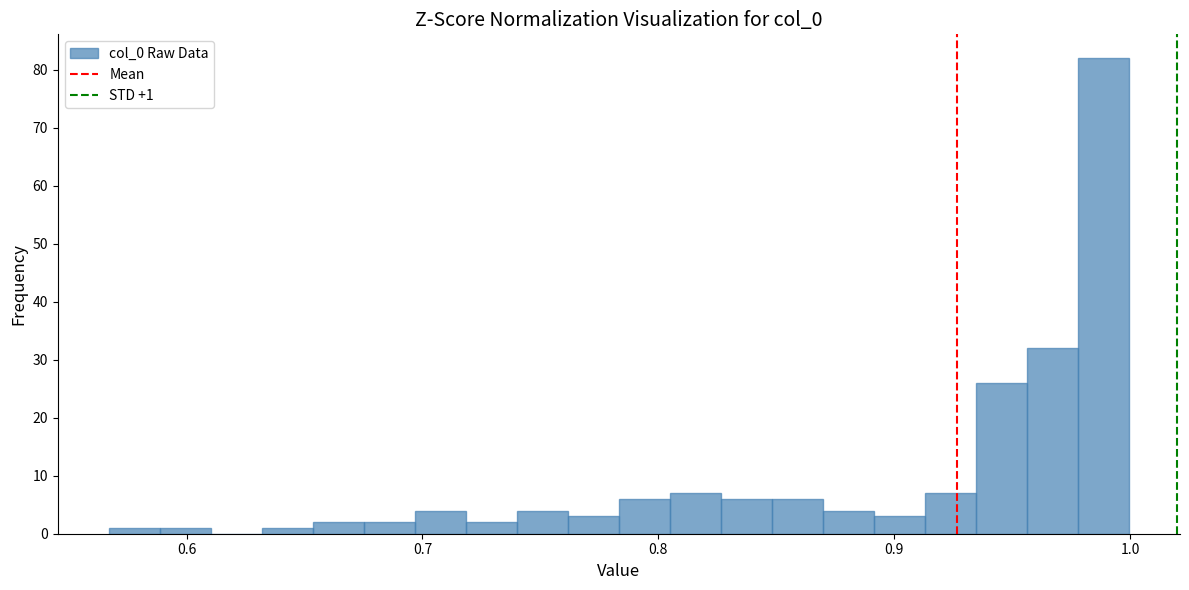

Read against the x-axis, roughly where is the centre of the tallest bar?

0.99